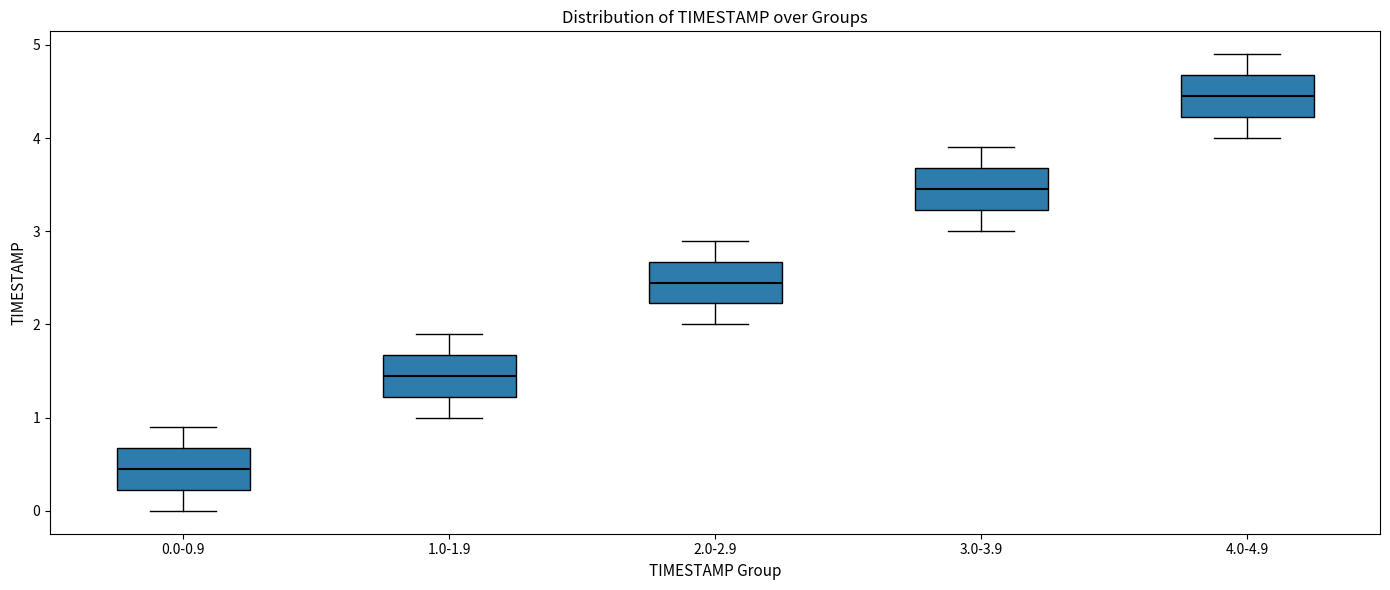

Reading left to right, read every box against the y-axis: the position of its median line, the range the box covers, and the ends of its whiskers. The values are not printed on the chart, so give them approximately, as read against the axis.

0.0-0.9: median 0.5, box 0.2 to 0.7, whiskers 0.0 to 0.9
1.0-1.9: median 1.5, box 1.2 to 1.7, whiskers 1.0 to 1.9
2.0-2.9: median 2.5, box 2.2 to 2.7, whiskers 2.0 to 2.9
3.0-3.9: median 3.5, box 3.2 to 3.7, whiskers 3.0 to 3.9
4.0-4.9: median 4.5, box 4.2 to 4.7, whiskers 4.0 to 4.9